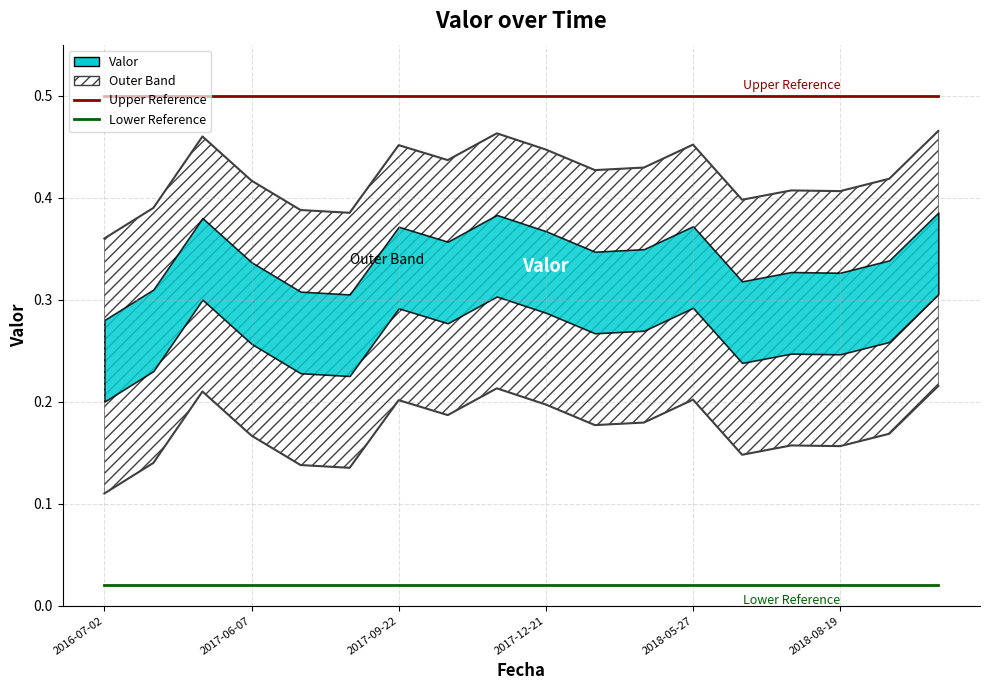

The Lower Reference series shows 0.0 at 14. True or false?

True